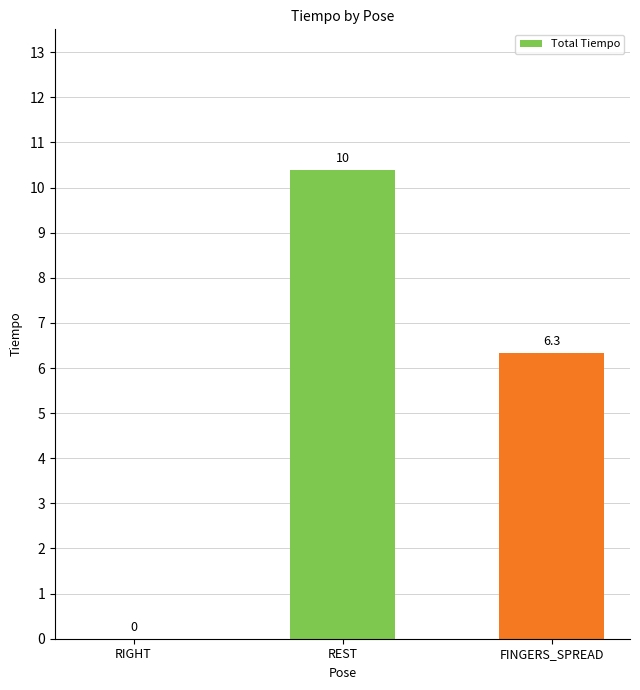

At which label does the data first exceed 6?

REST